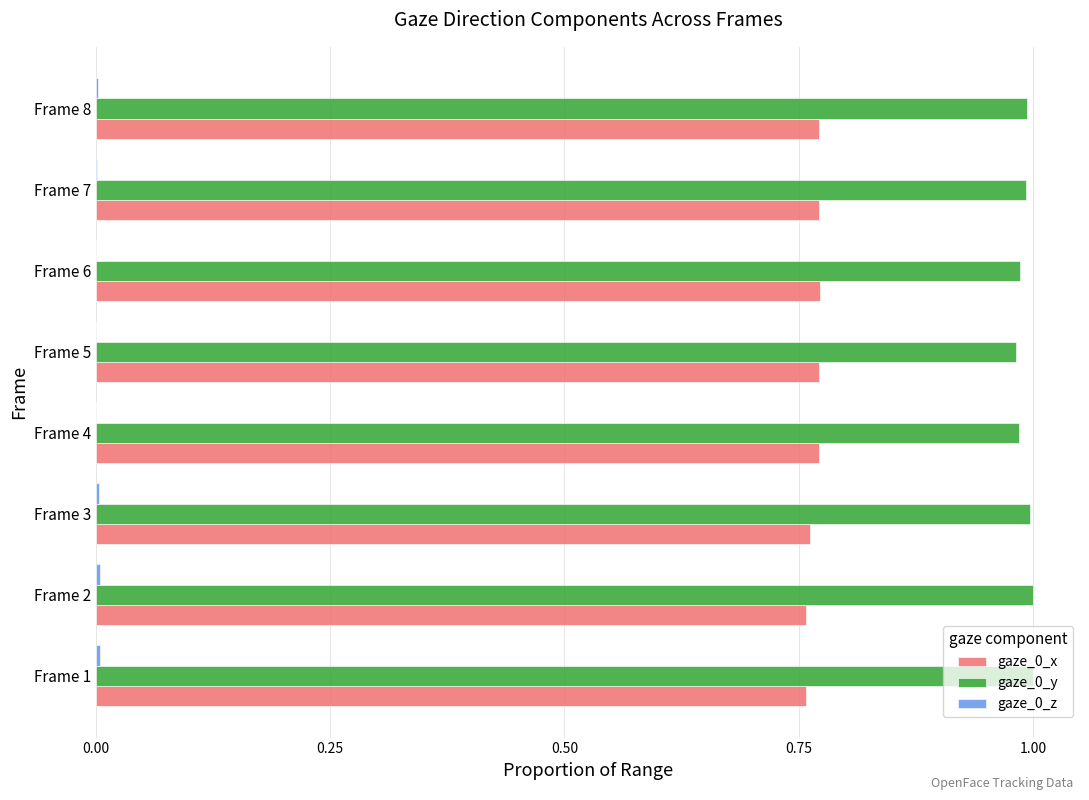

True or false: gaze_0_y has a value of 1.0 at Frame 5.

True